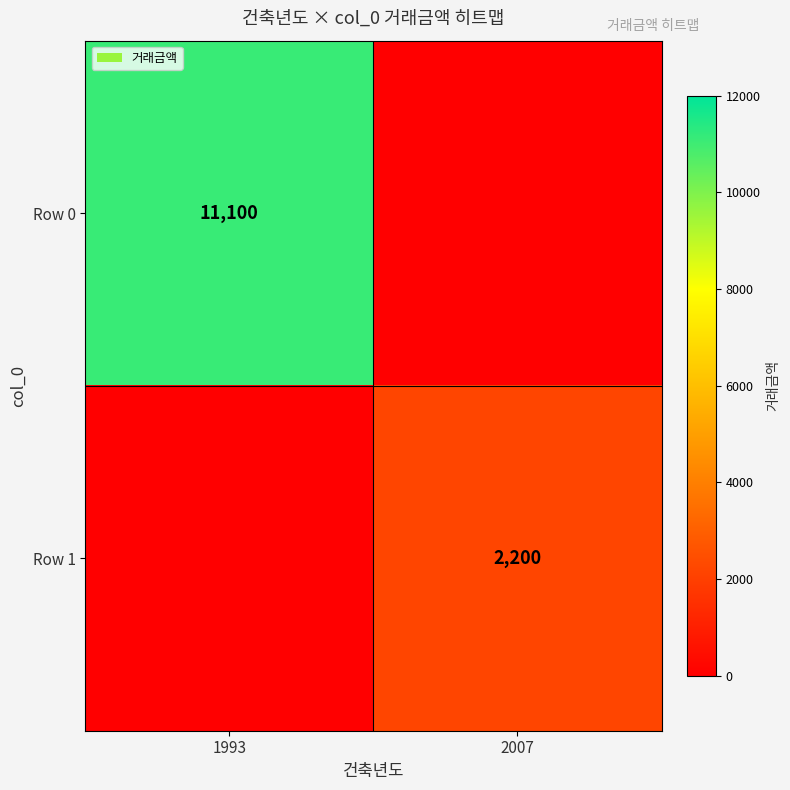

Which has a higher value, 2007 or 1993?

1993